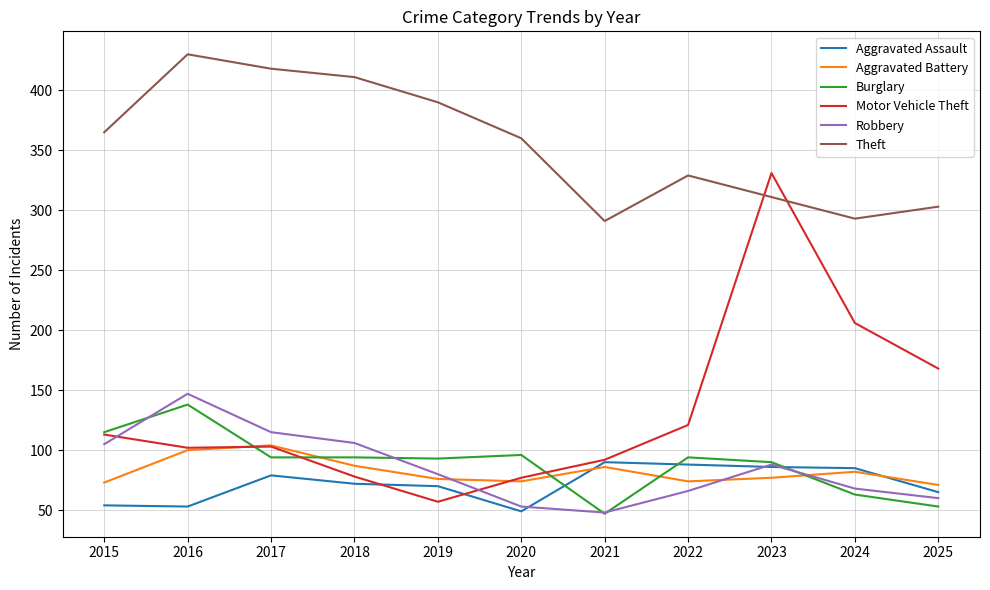

True or false: Aggravated Battery has a value of 33 at 2022.

False